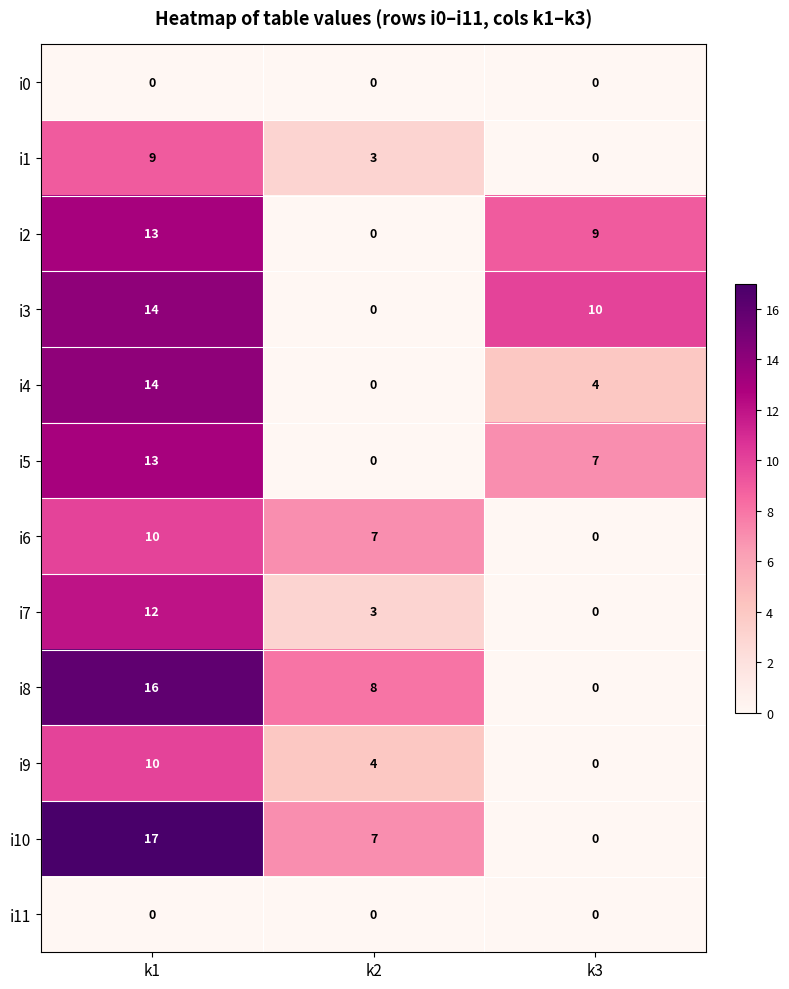

How many series are shown in this chart?

12